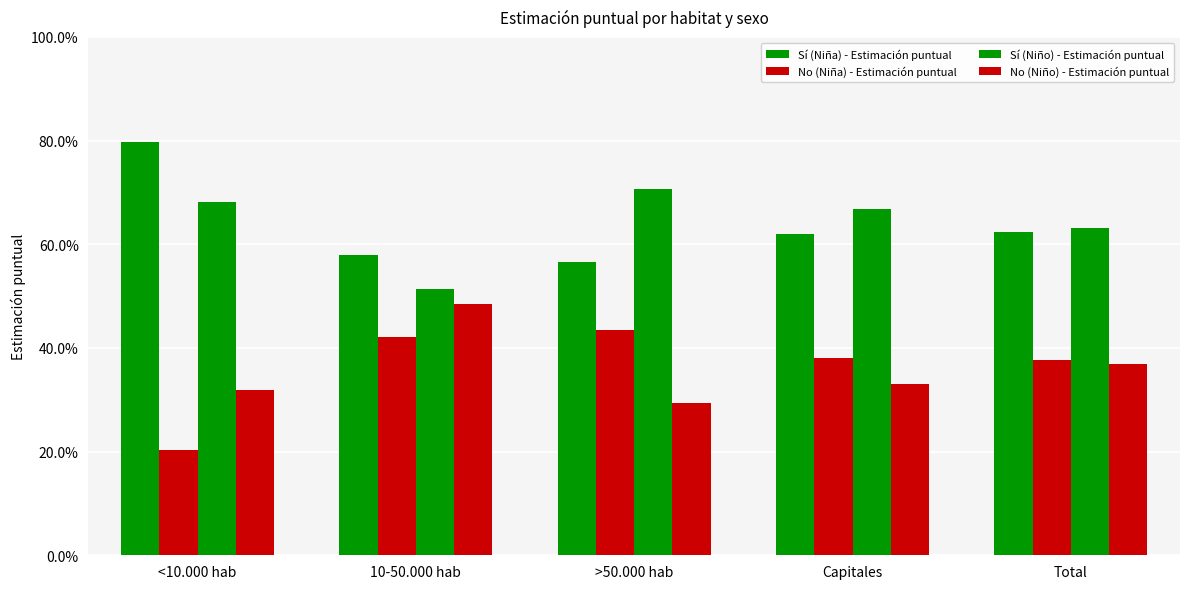

True or false: No (Niño) - Estimación puntual has a value of 0.6 at Total.

False